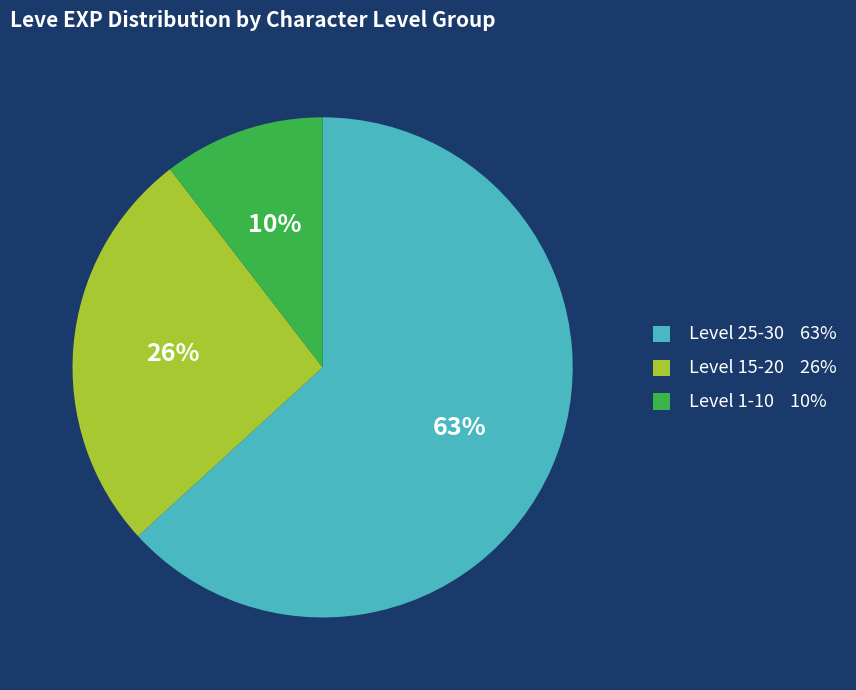

To the nearest percent, what is the average slice percentage?

33%